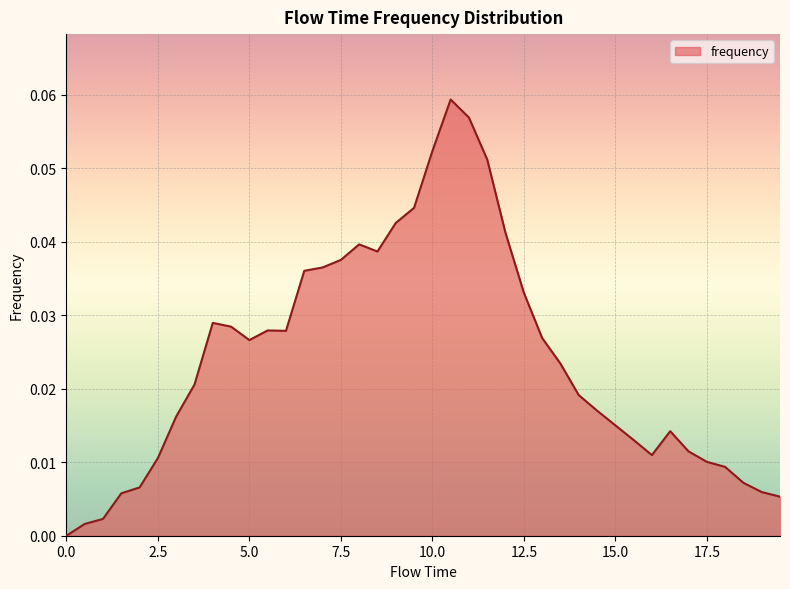

What is the sum of all values?

1.0